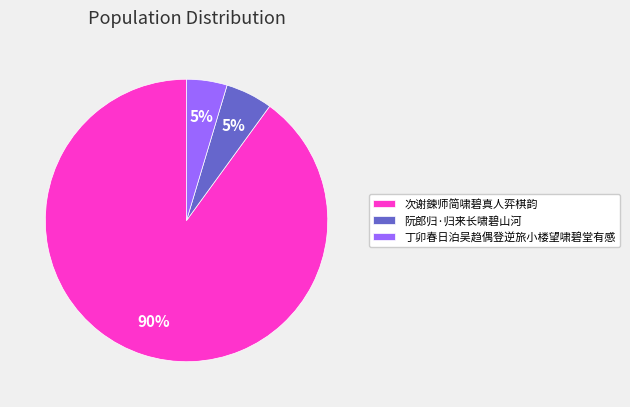

Which slice is the largest?

次谢鍊师简啸碧真人弈棋韵